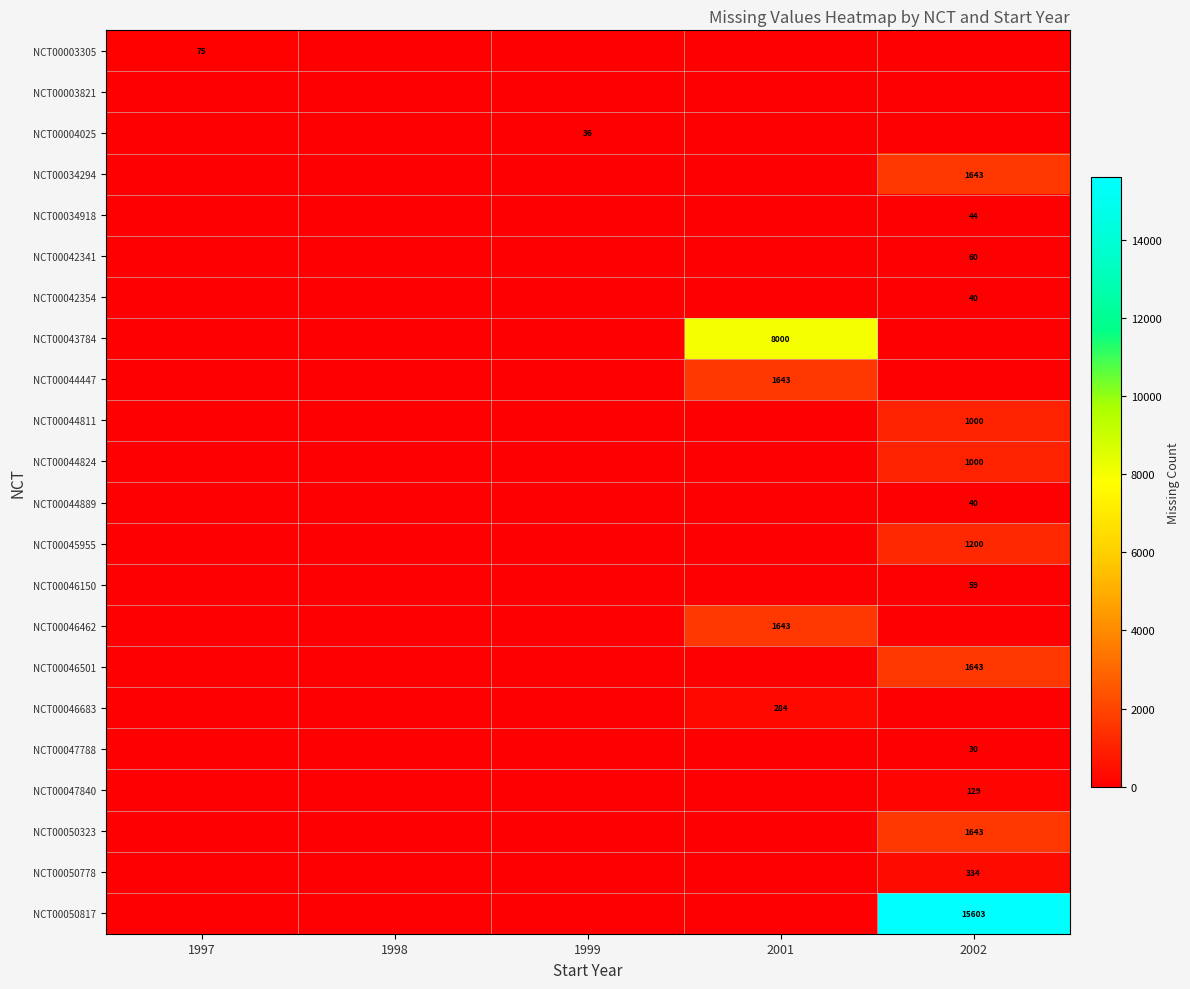

Is it true that NCT00004025 equals 36 at 1999?

True